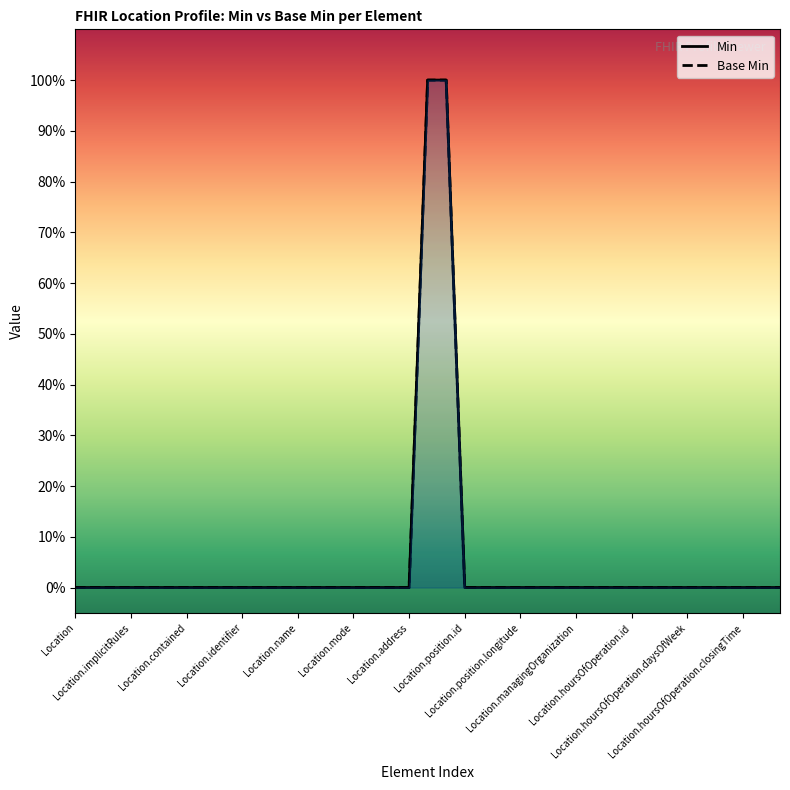

How many values in Min are above zero?

2